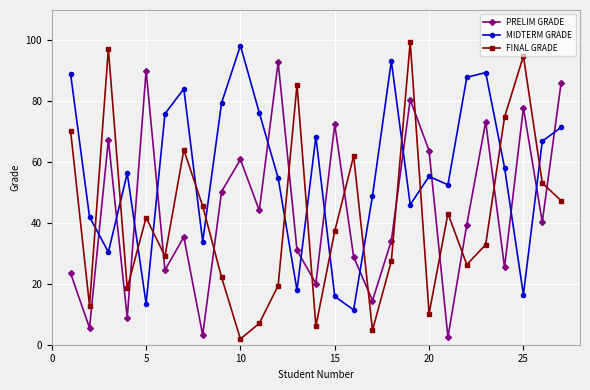

In MIDTERM GRADE, how many points are lower than both neighbors (excluding endpoints)?

8